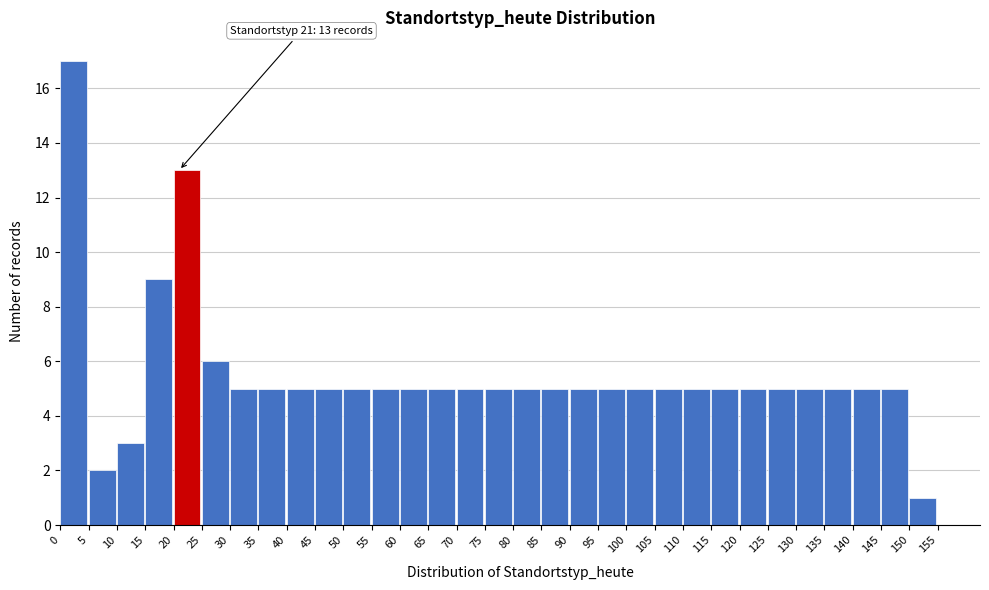

Which range on the x-axis has the tallest bar?

0 to 5